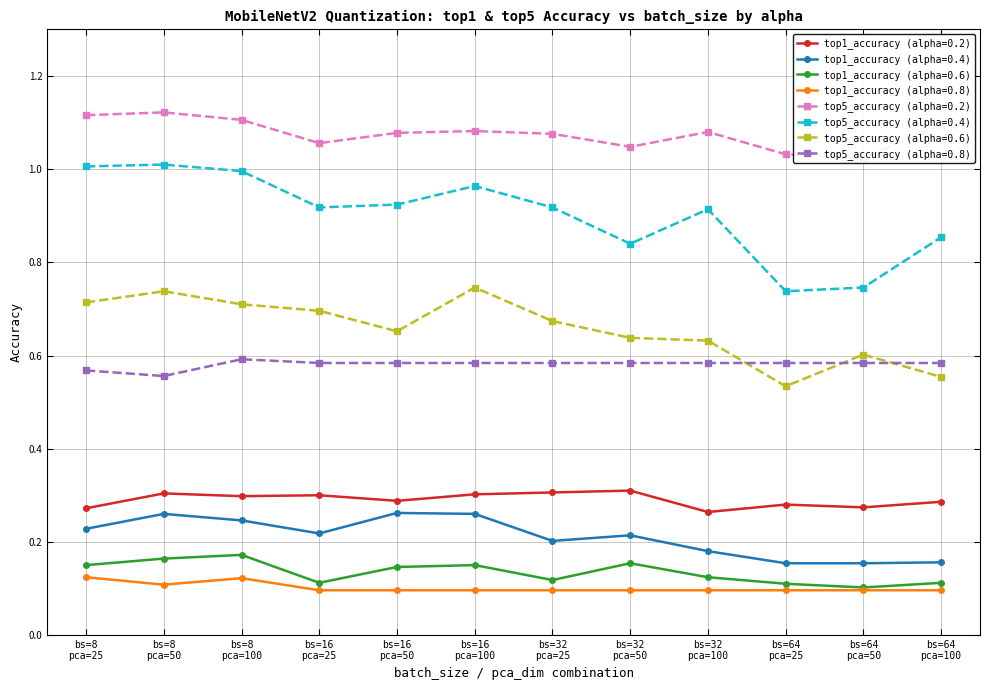

What is the value of the top1_accuracy point at the 40th from the left?

0.1